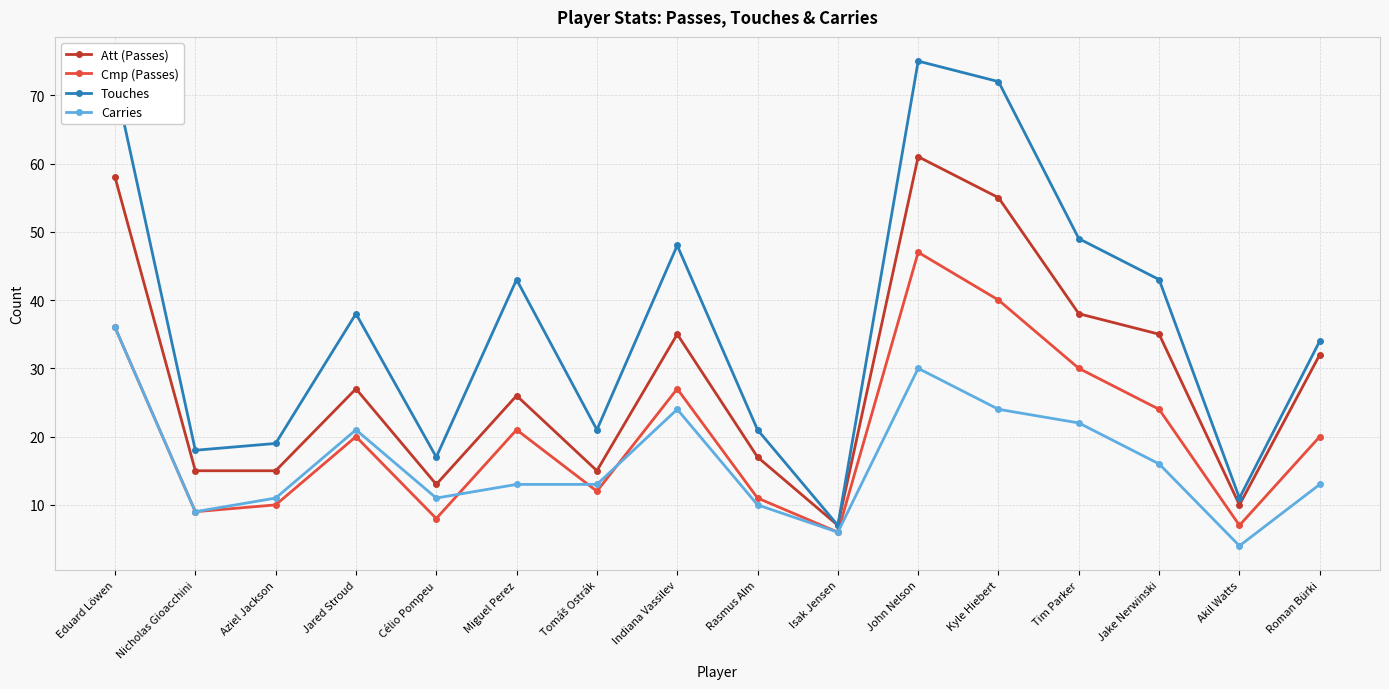

What is the difference between the Att (Passes) values at Miguel Perez and Akil Watts?

16